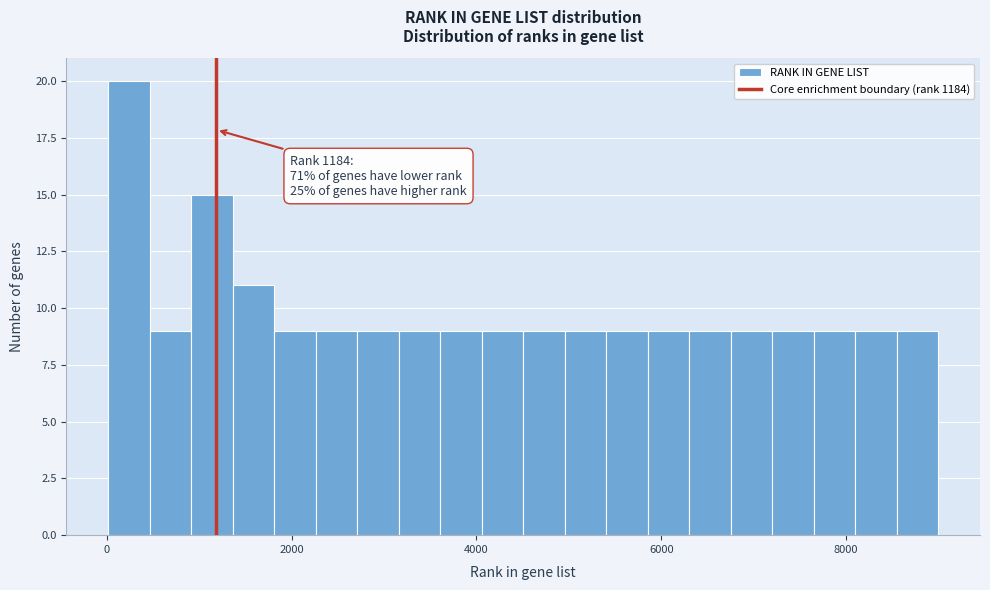

Read against the x-axis, roughly where is the centre of the tallest bar?

200